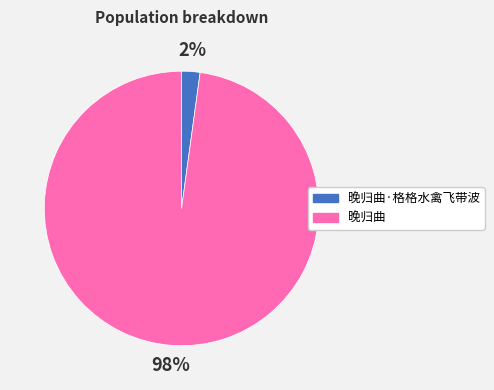

Which has a higher value, 晚归曲·格格水禽飞带波 or 晚归曲?

晚归曲